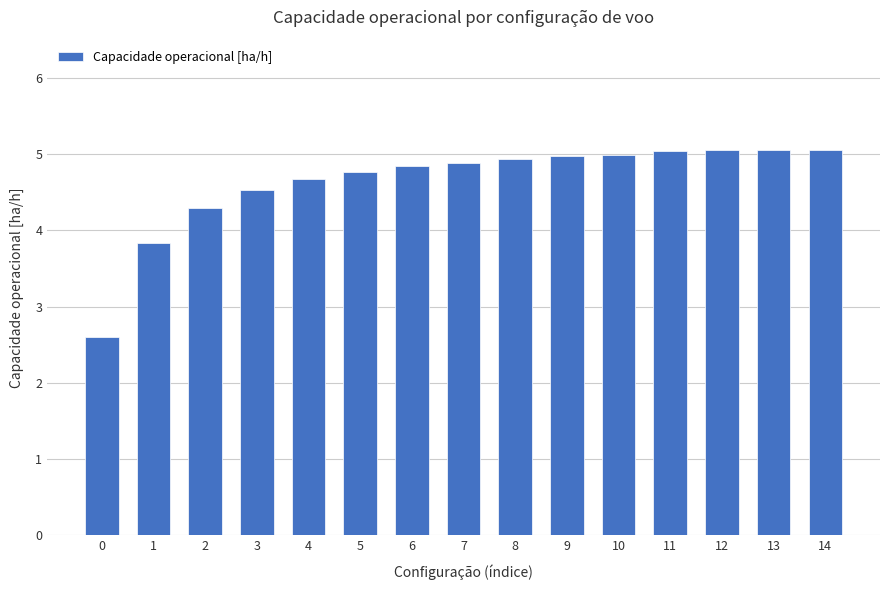

The value at 12 is 5.0. True or false?

True